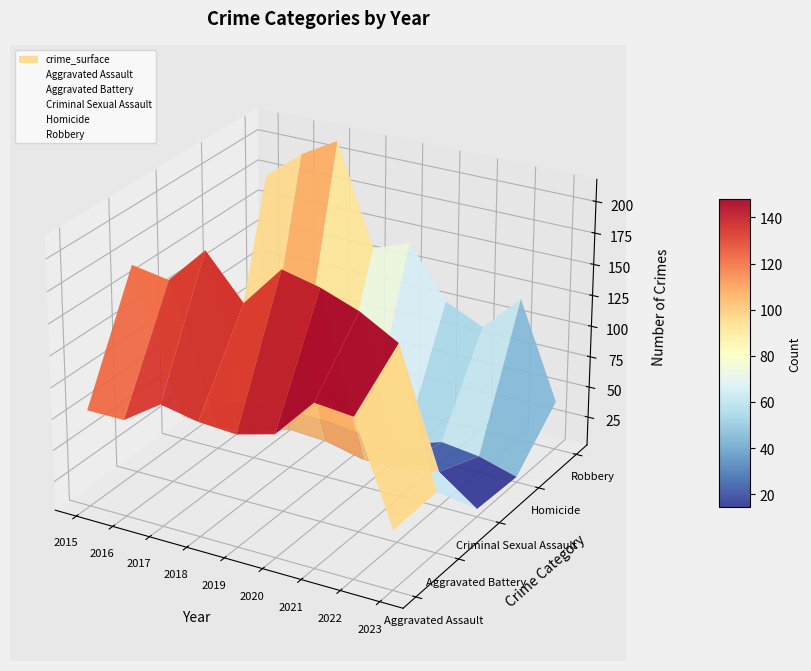

Which series has the widest spread of values?

Robbery